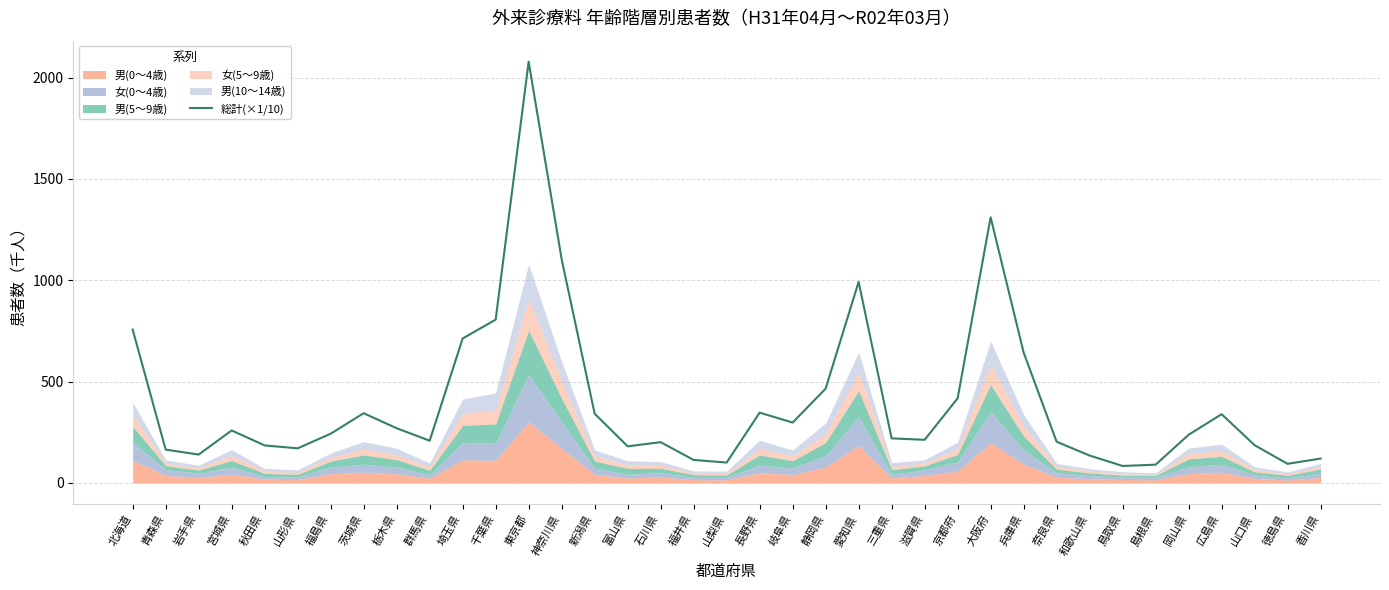

What is the value of the 34th point from the left?

338.6